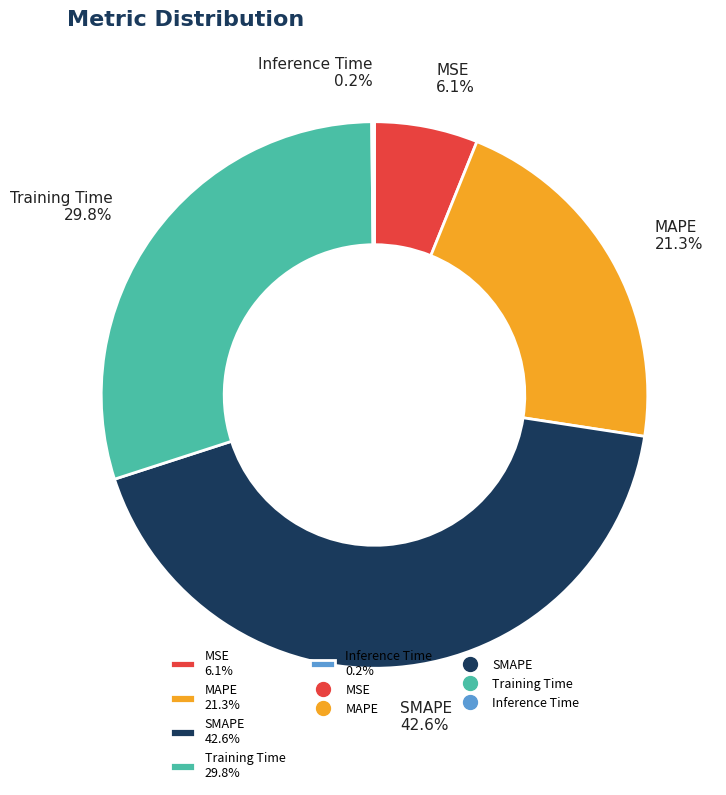

To the nearest percent, what portion does MSE represent?

6%